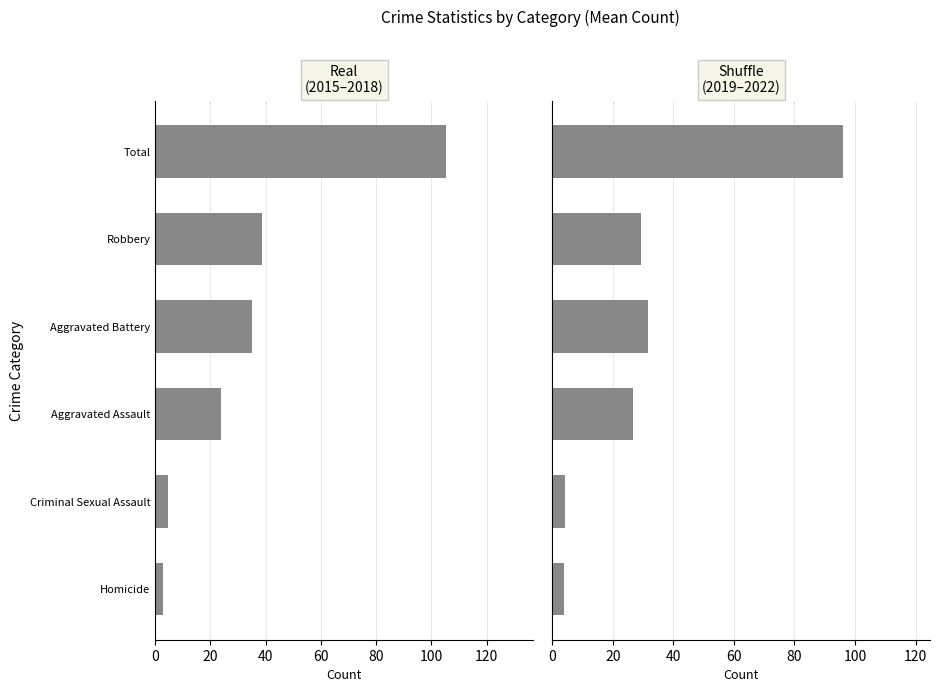

What is the difference between the second highest and second lowest values in the Shuffle (2019–2022) series?

27.5